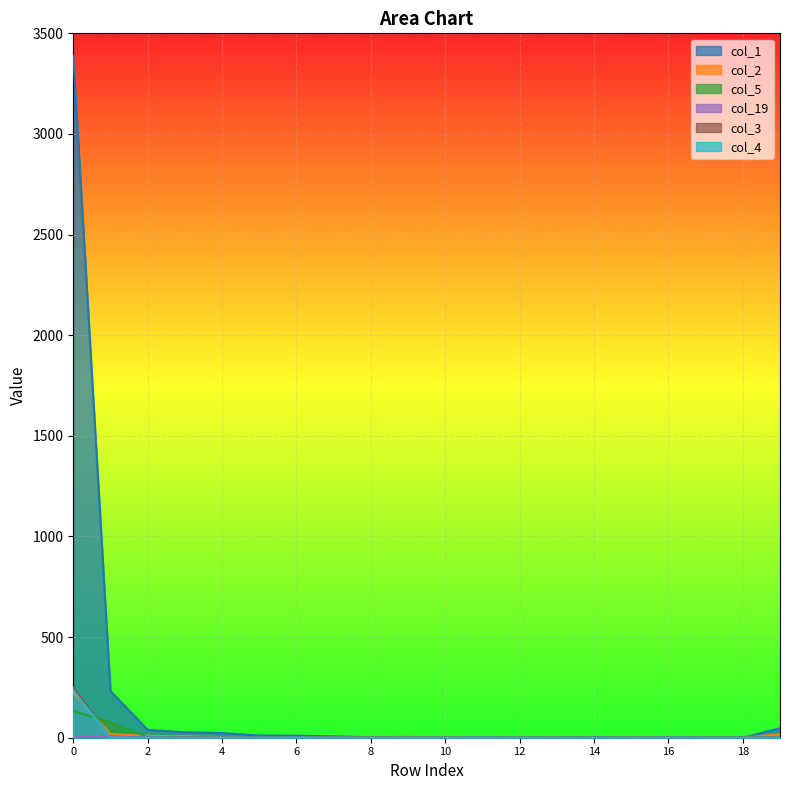

How many data points does each series have?

20